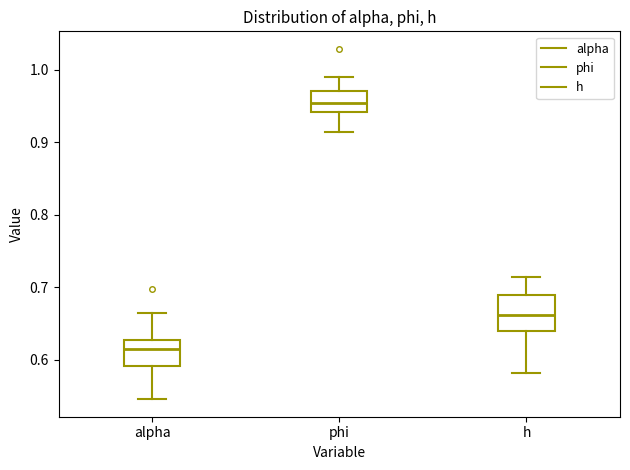

Reading left to right, read every box against the y-axis: the position of its median line, the range the box covers, and the ends of its whiskers. The values are not printed on the chart, so give them approximately, as read against the axis.

alpha: median 0.61, box 0.59 to 0.63, whiskers 0.55 to 0.66
phi: median 0.95, box 0.94 to 0.97, whiskers 0.91 to 0.99
h: median 0.66, box 0.64 to 0.69, whiskers 0.58 to 0.71